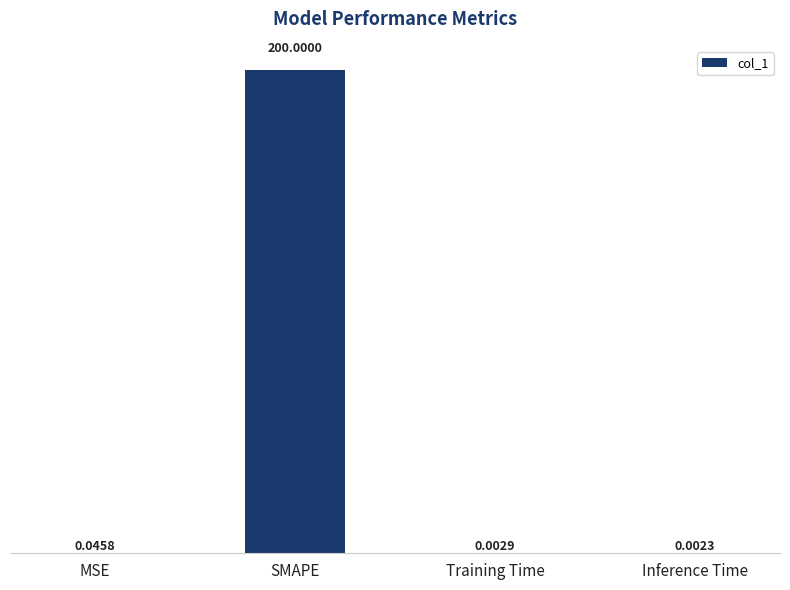

Between SMAPE and Inference Time, which is larger?

SMAPE